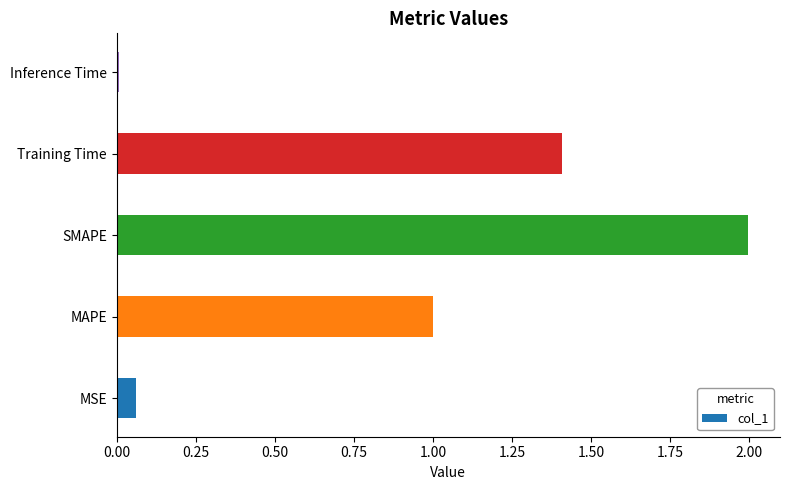

The value at Inference Time is 0.0. True or false?

True